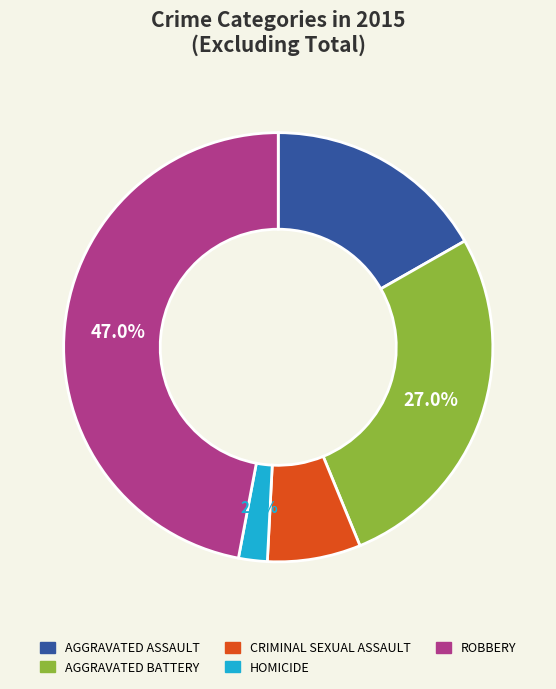

How many segments does this pie chart have?

5